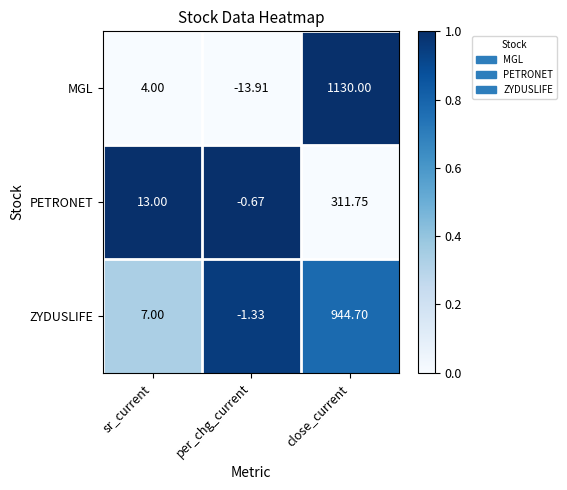

Which series has the widest spread of values?

MGL